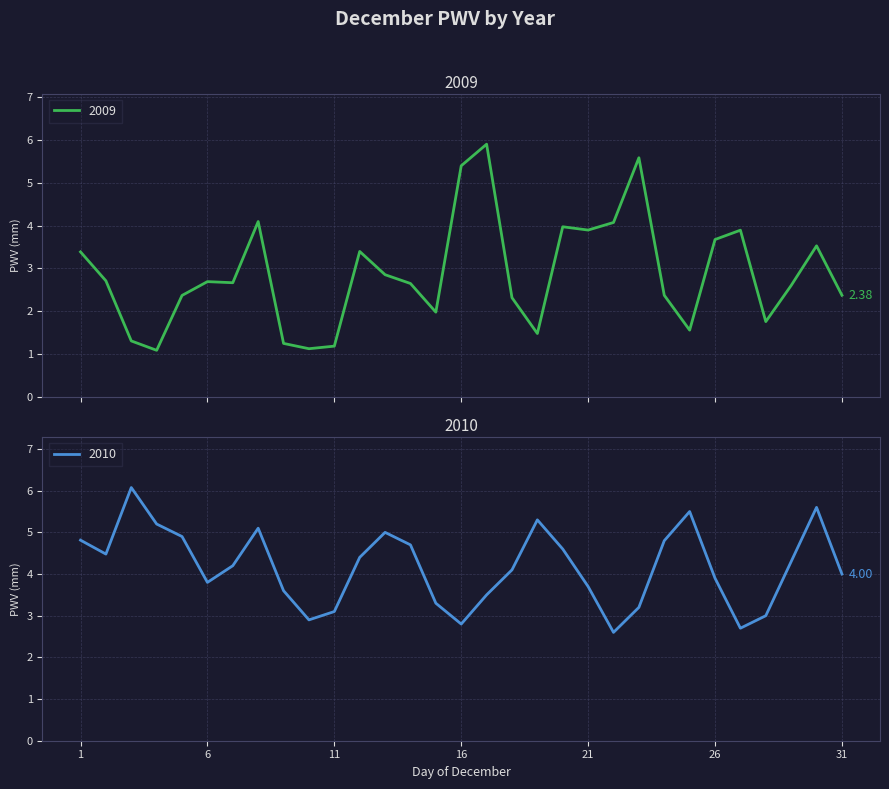

Which has a higher value, 26 or 20?

20